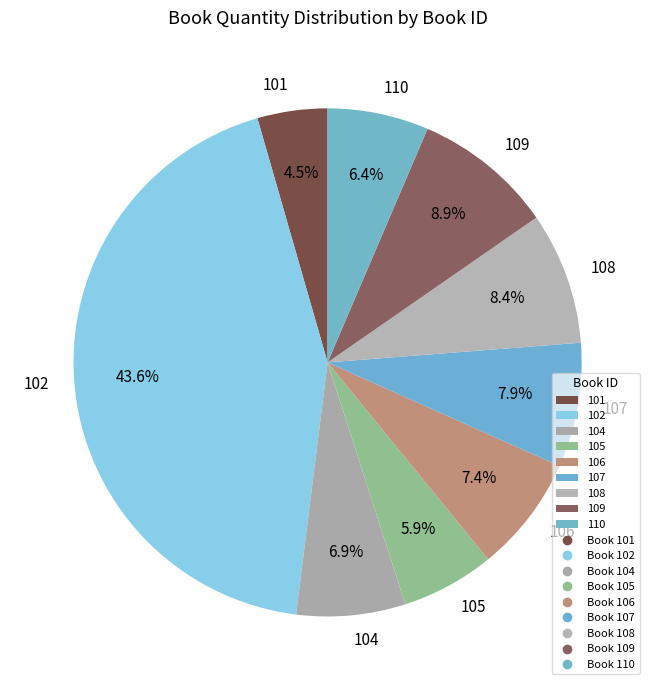

To the nearest percent, what is the difference between the 107 and 102 slice percentages?

36%